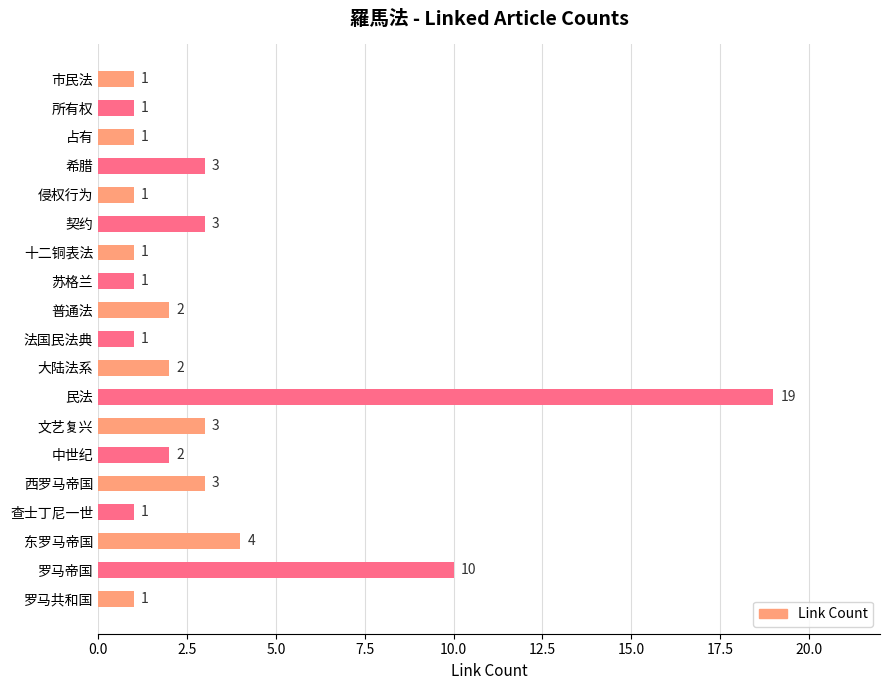

What is the greatest value displayed?

19